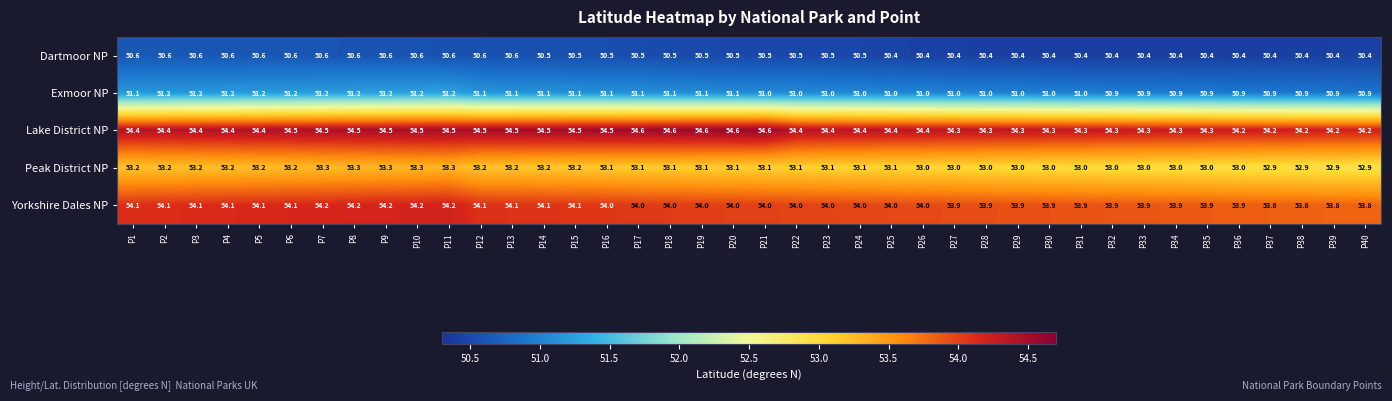

What is the sum of the Dartmoor NP values at P14 and P26?

100.9